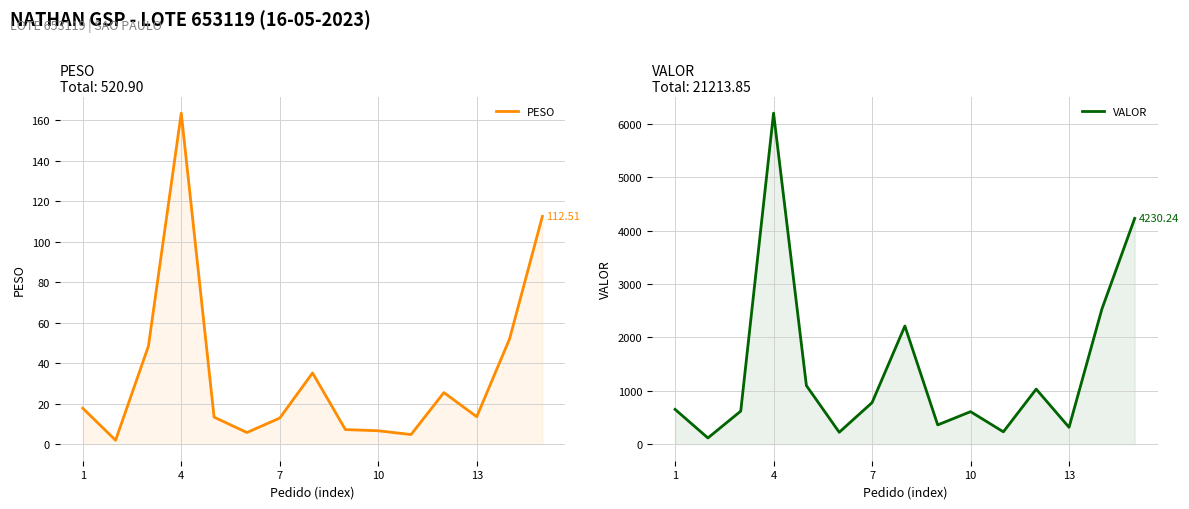

Between 7 and 13, which is larger?

13